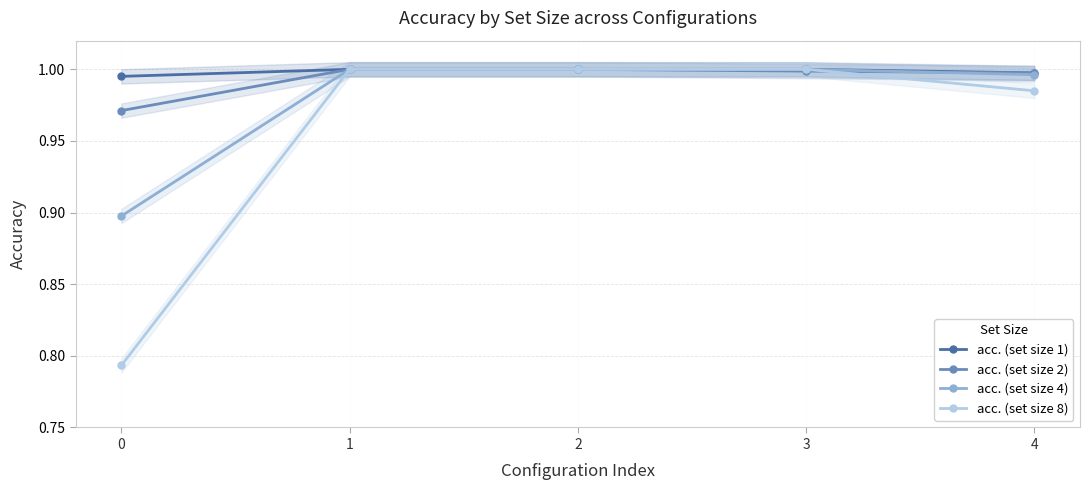

True or false: acc. (set size 4) and acc. (set size 1) intersect in this chart.

False